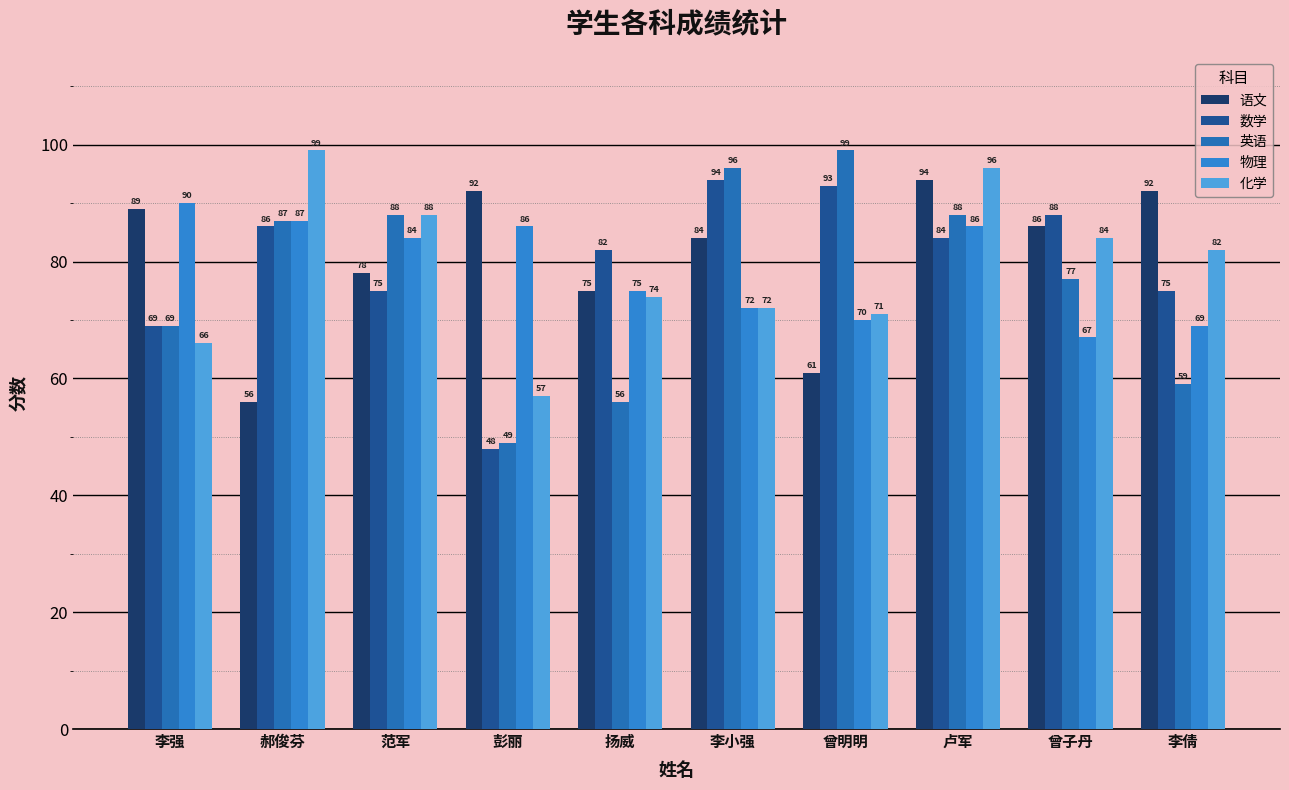

The 数学 series shows 86 at 郝俊芬. True or false?

True